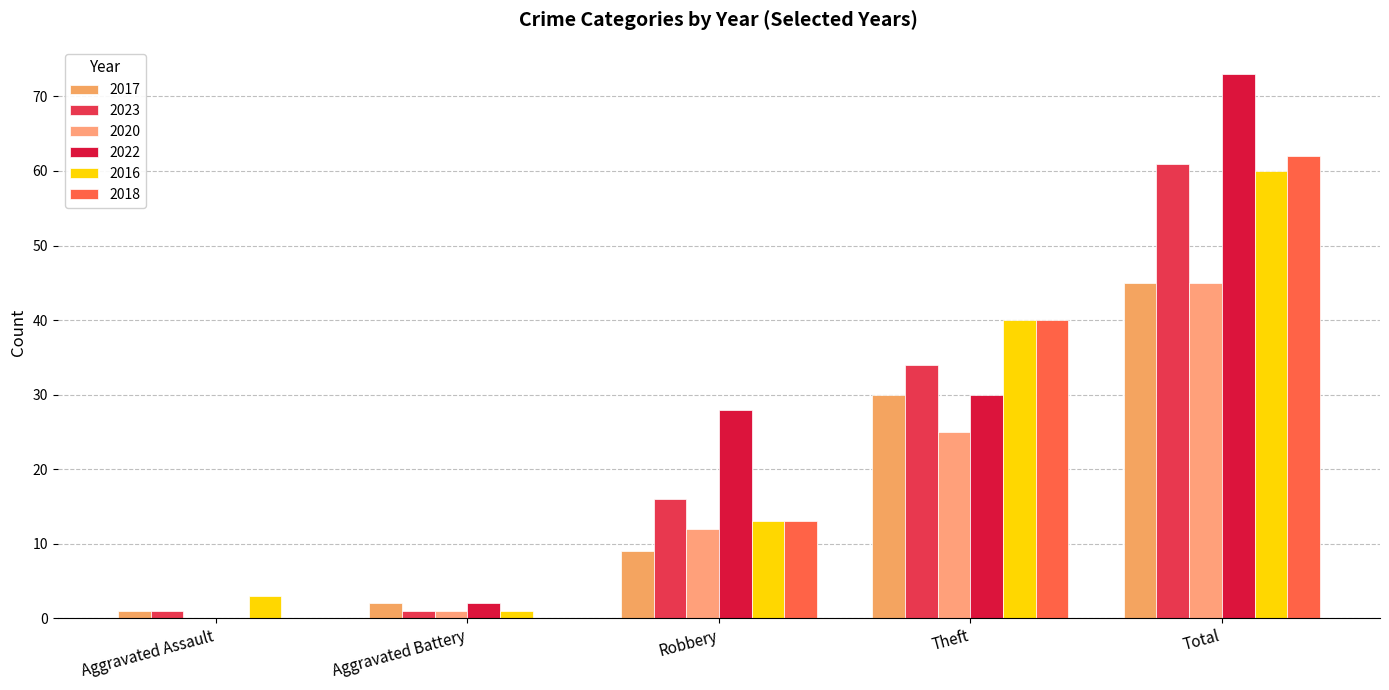

At which category is the sum across all series the highest?

Total